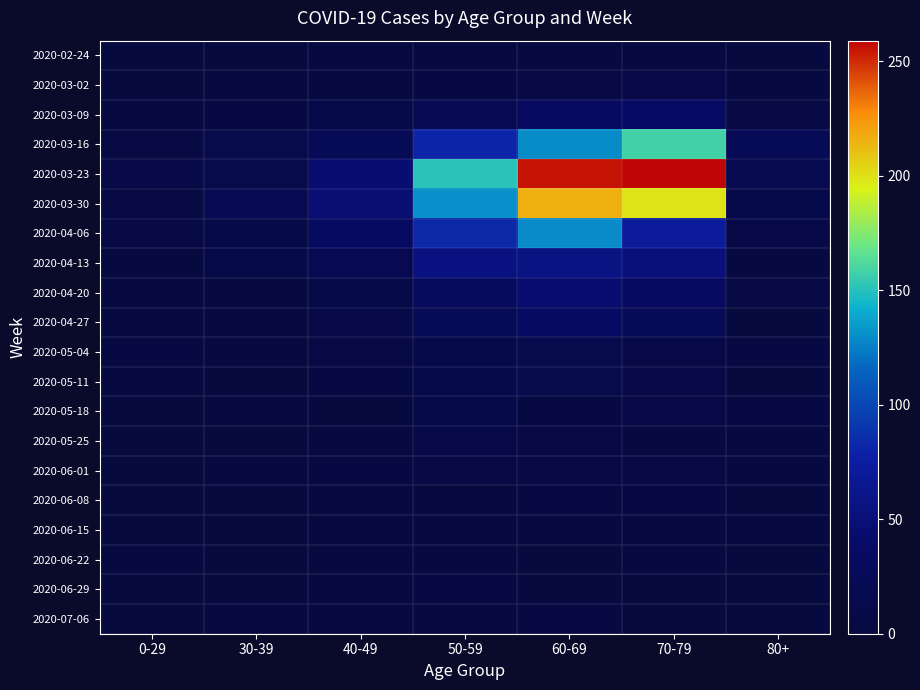

Between 0-29 and 70-79, which is larger?

70-79